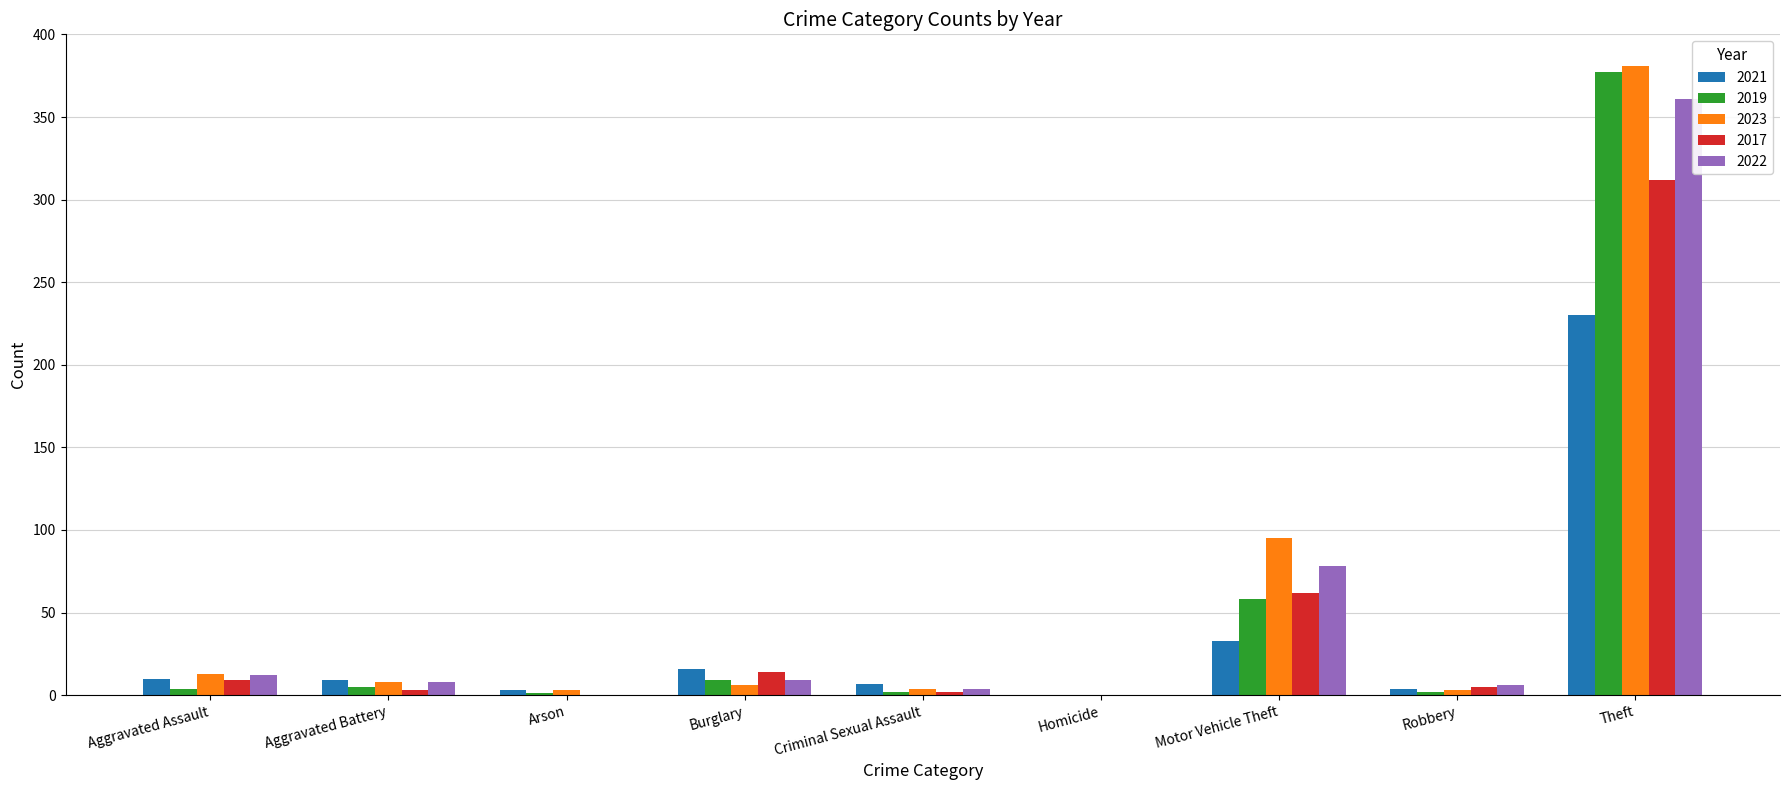

What are all the series names shown in the legend?

2021, 2019, 2023, 2017, 2022